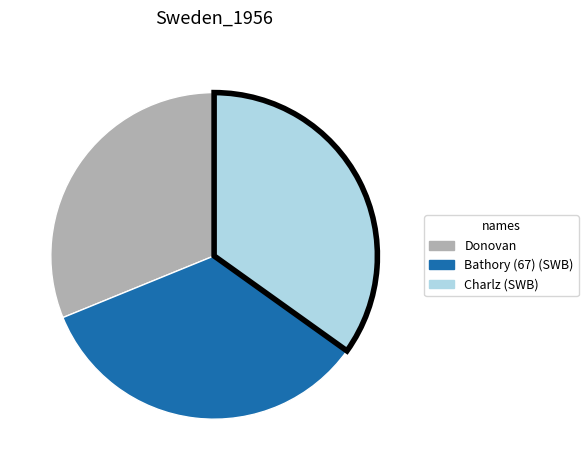

Is it true that Donovan is 31% of the pie?

True